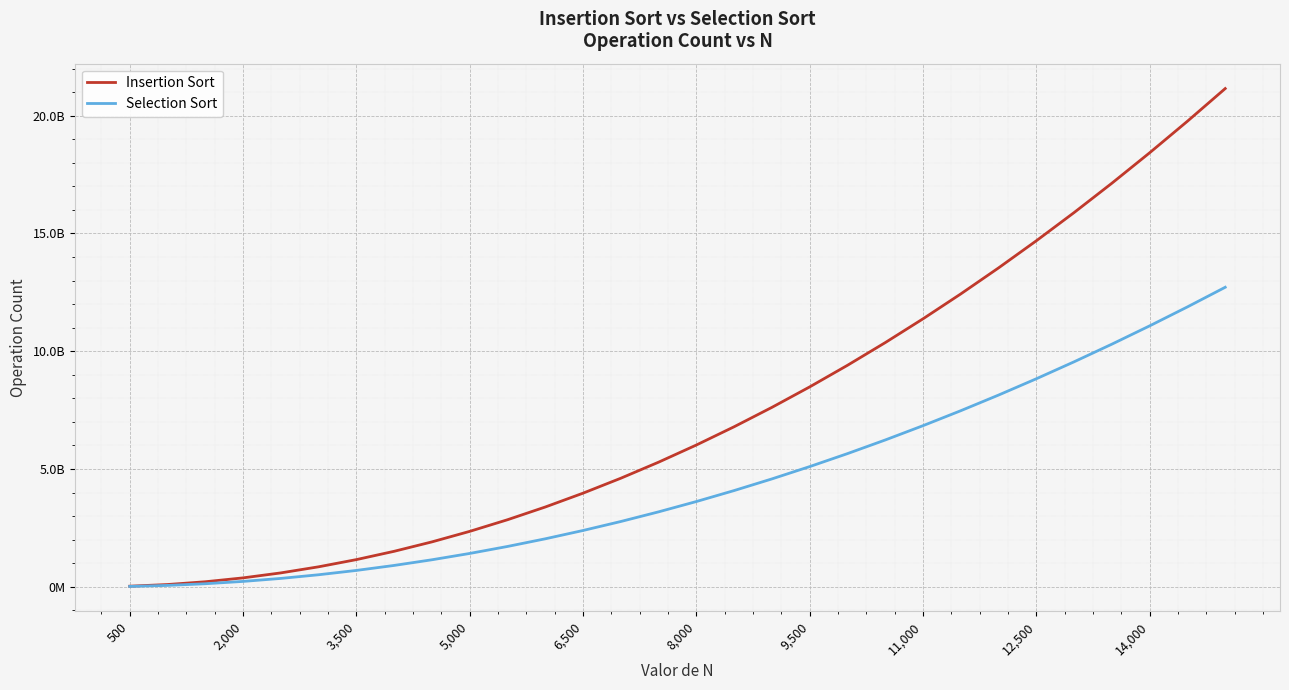

What are all the series names shown in the legend?

Insertion Sort, Selection Sort